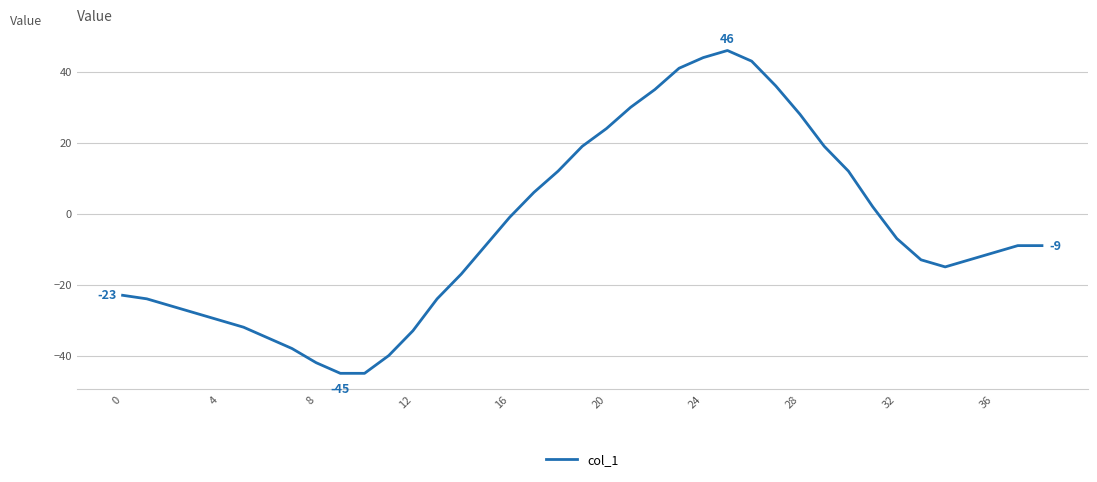

What is the minimum value shown in the chart?

-45